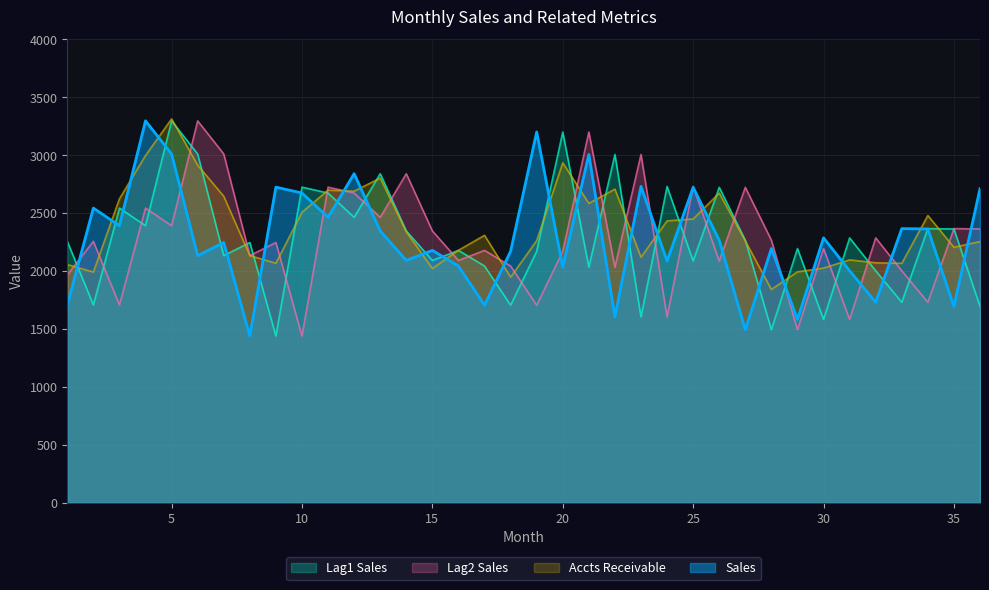

Which label corresponds to the largest value in the chart?

5